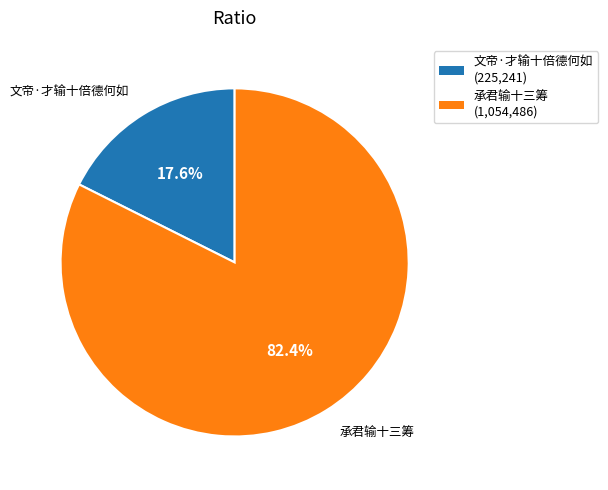

To the nearest percent, what is the difference between the 承君输十三筹 and 文帝·才输十倍德何如 slice percentages?

65%